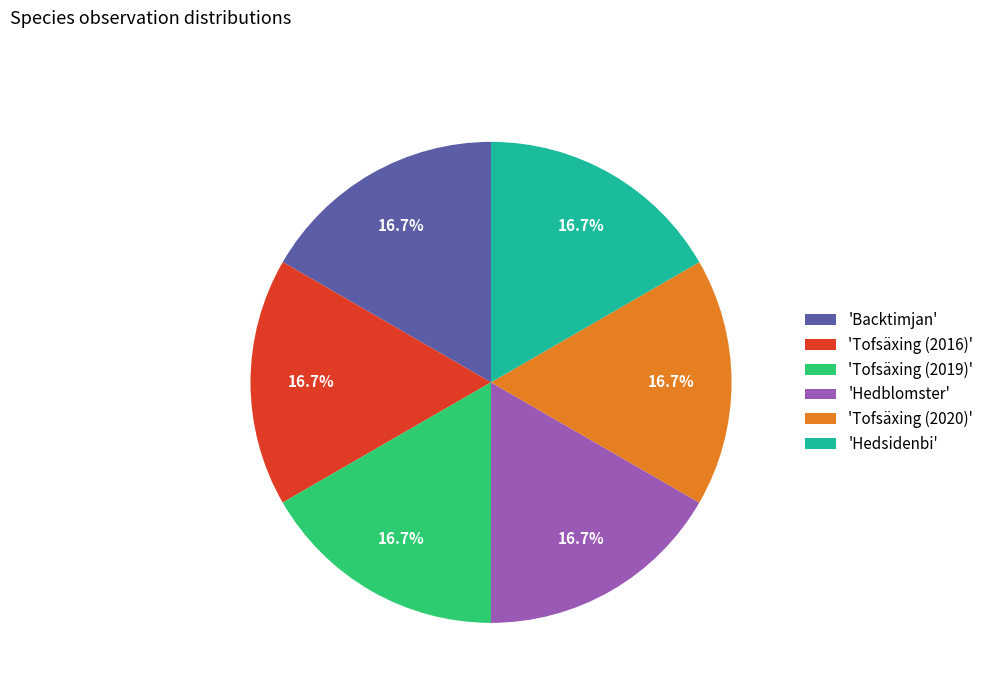

To the nearest percent, what is the average slice percentage?

17%